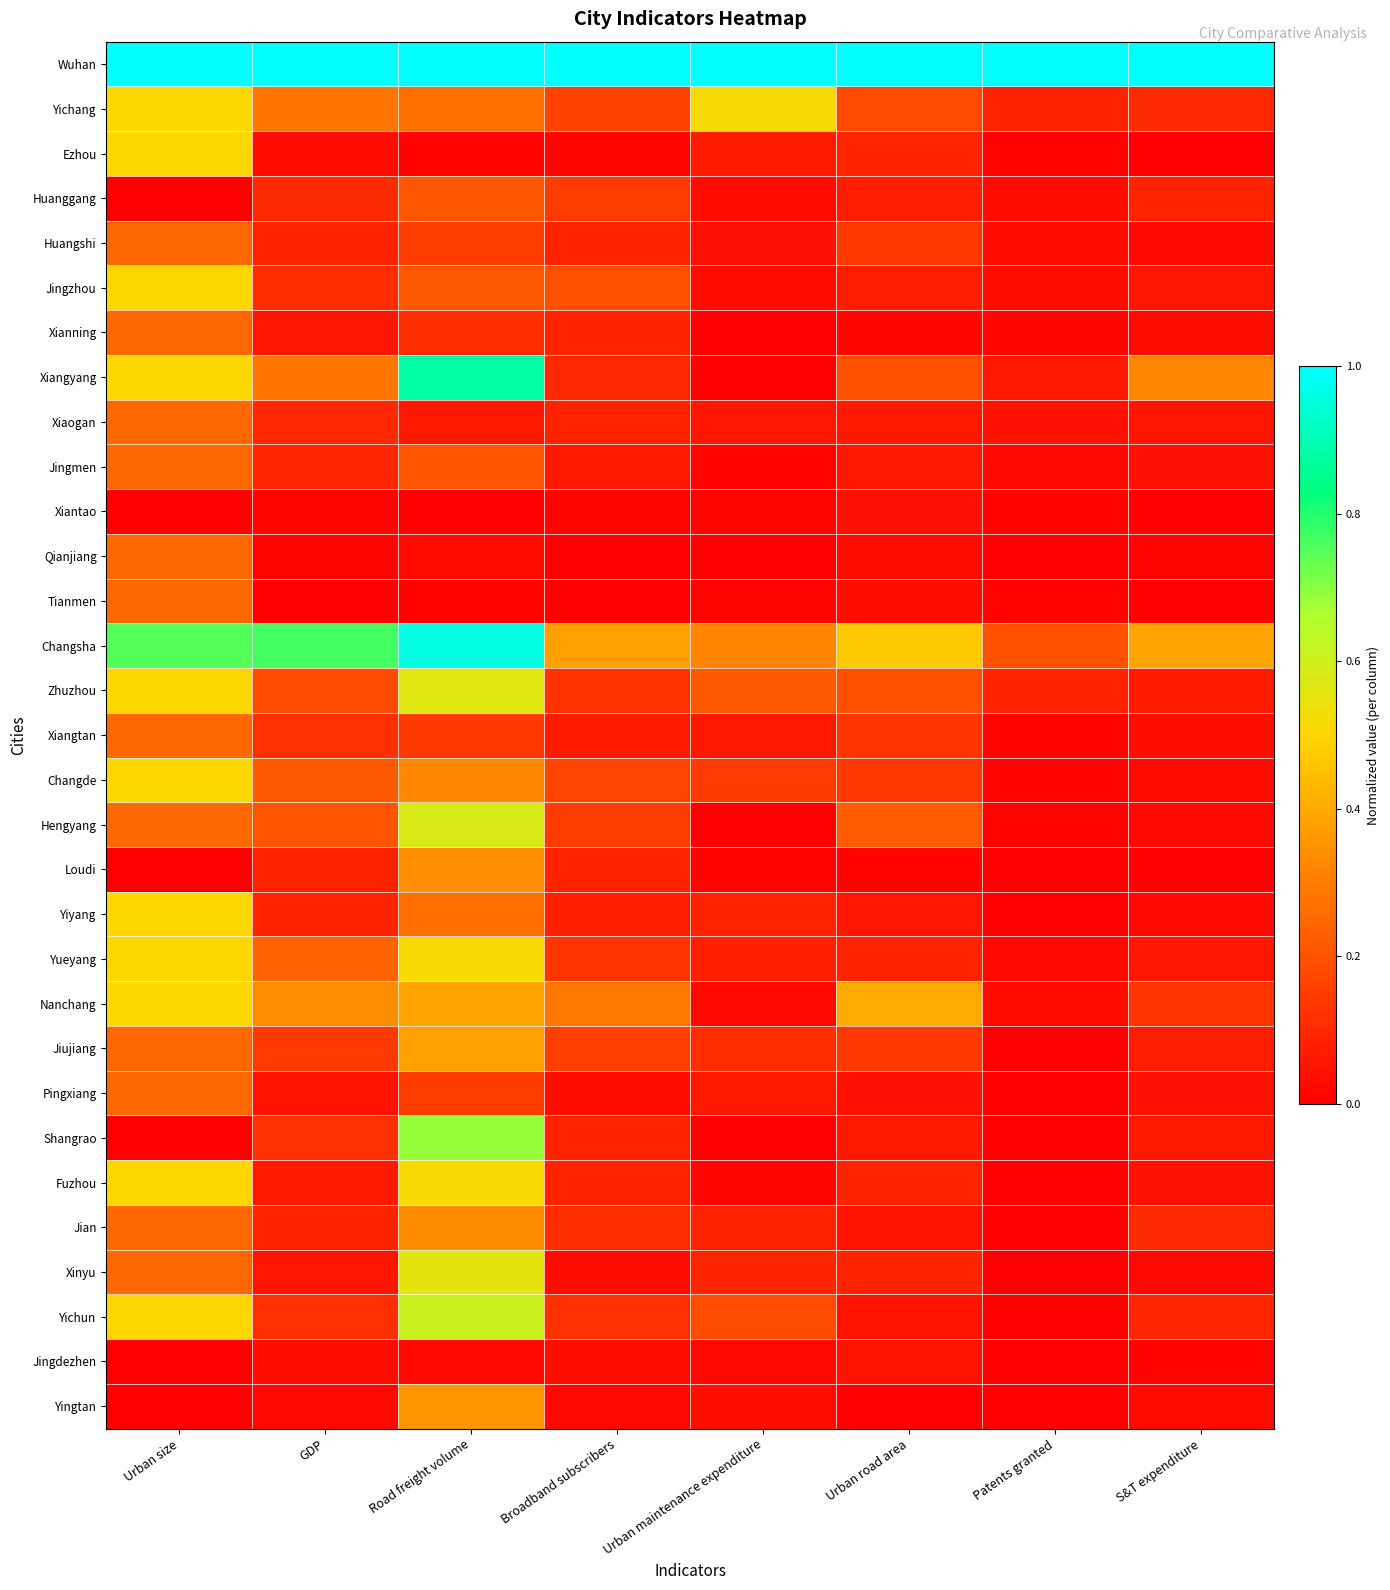

Which has a higher value, Urban size or Urban maintenance expenditure?

Urban size